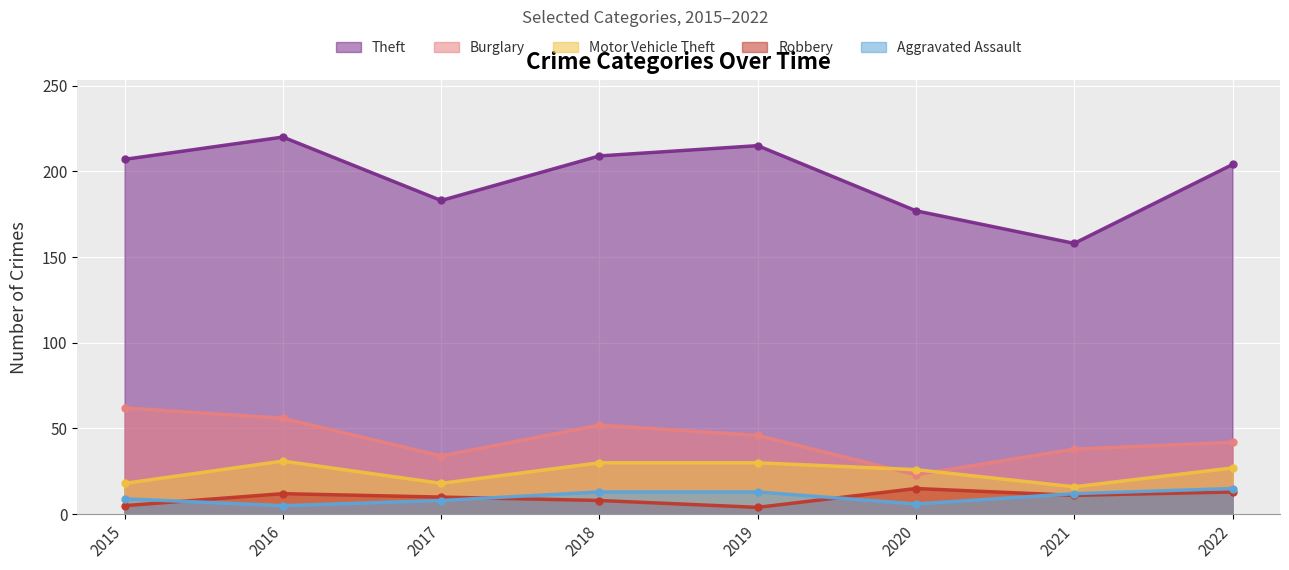

Reading left to right, transcribe all the data shown in this chart.

Theft: 207	220	183	209	215	177	158	204
Burglary: 62	56	34	52	46	23	38	42
Motor Vehicle Theft: 18	31	18	30	30	26	16	27
Robbery: 5	12	10	8	4	15	11	13
Aggravated Assault: 9	5	8	13	13	6	12	15